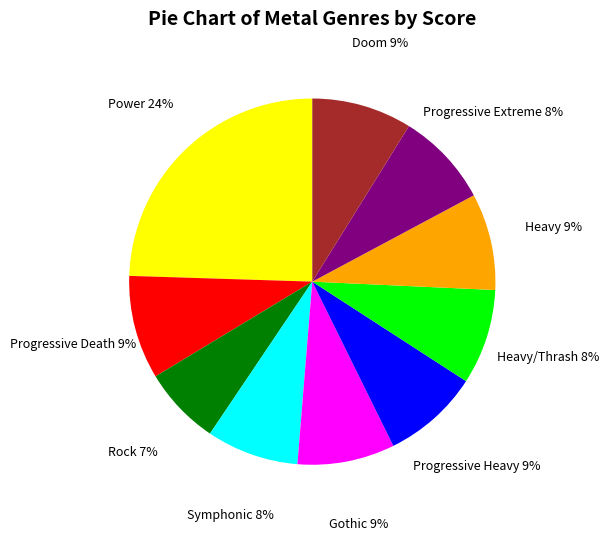

Is there a majority slice in this chart?

No